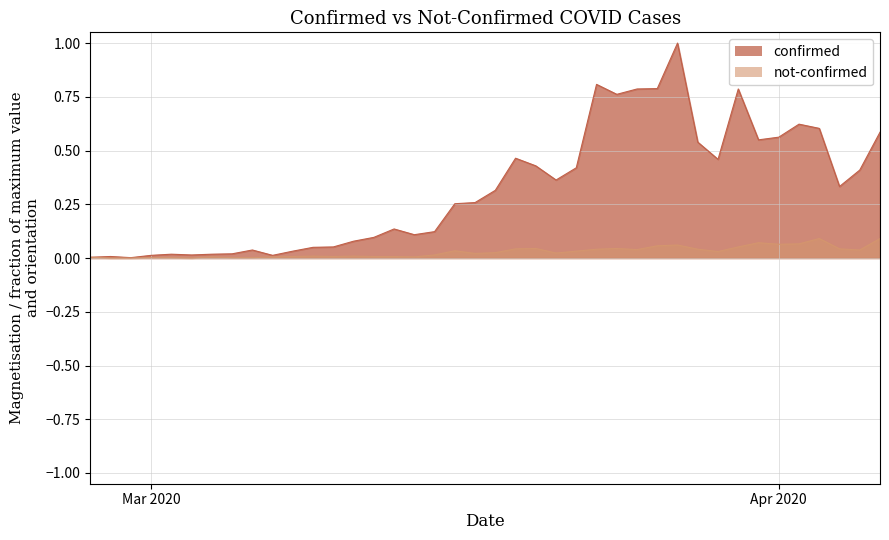

True or false: not-confirmed has more than 1 points higher than both neighbors.

True